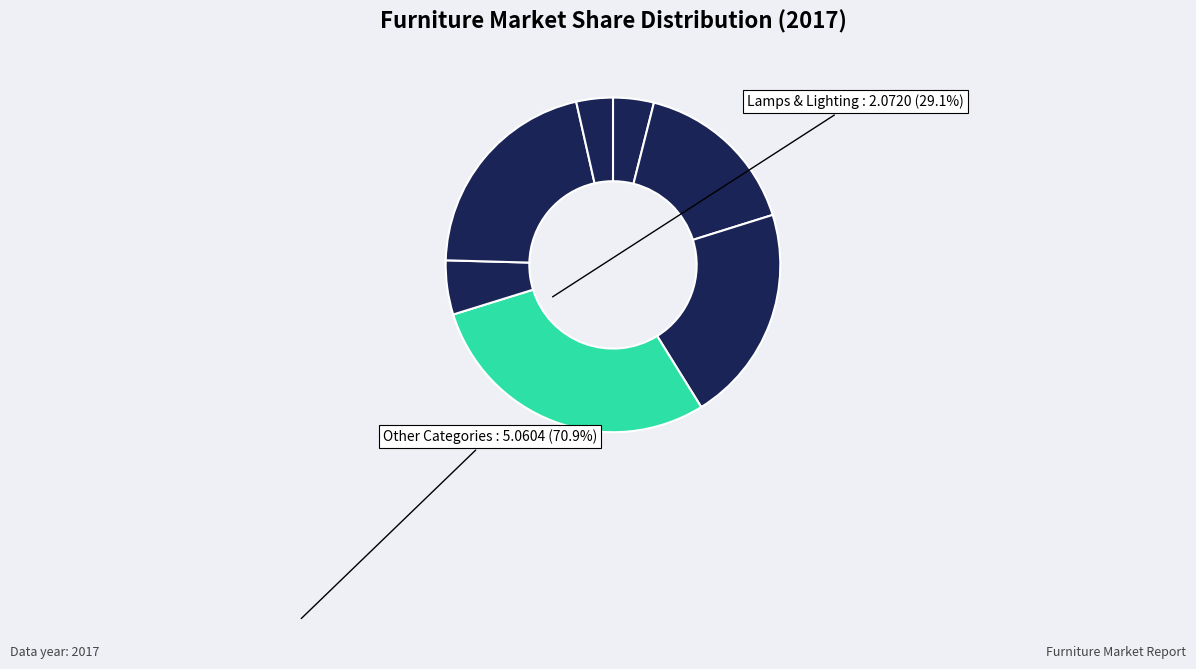

What is the largest slice in the pie chart?

Lamps & Lighting